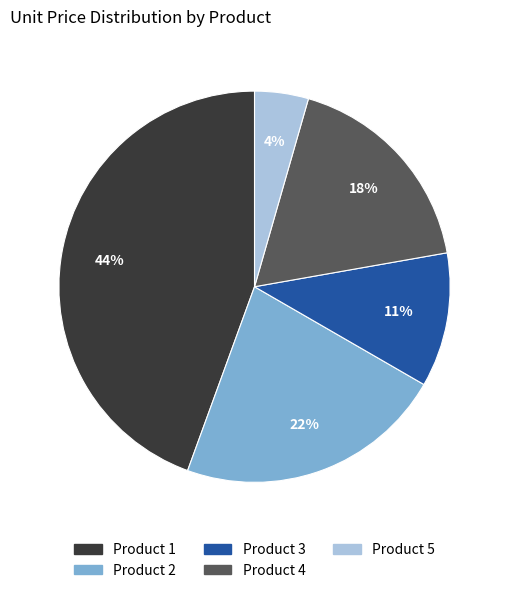

Rank the categories by value from lowest to highest.

Product 5, Product 3, Product 4, Product 2, Product 1